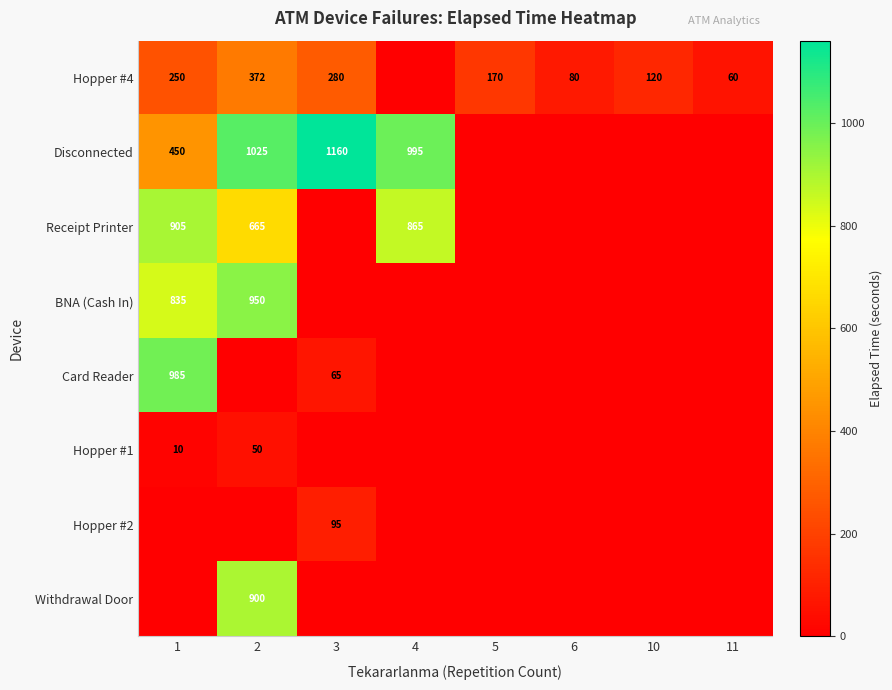

The Withdrawal Door series shows 900 at 2. True or false?

True